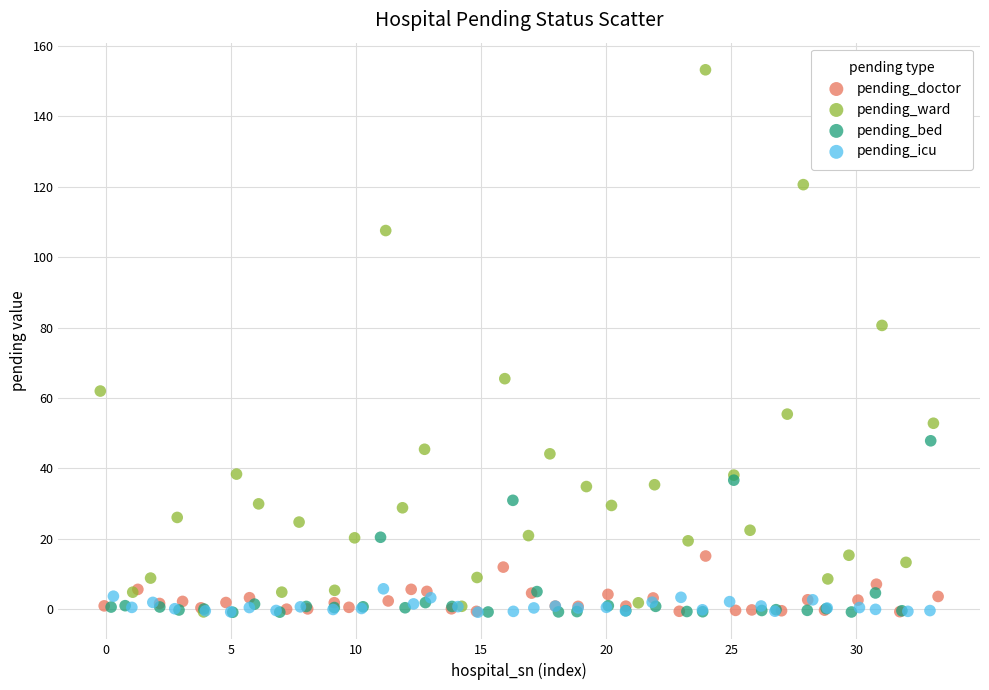

Which series reaches the maximum Y coordinate?

pending_ward